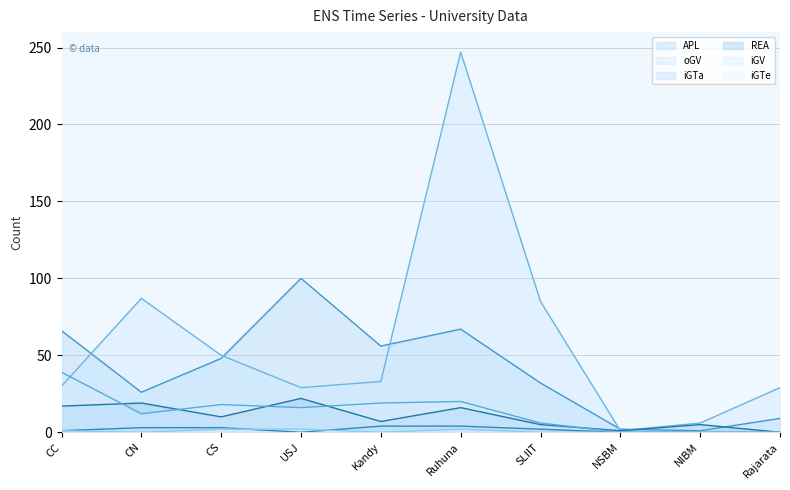

Reading left to right, transcribe all the data shown in this chart.

APL: 66	26	48	100	56	67	32	2	1	9
oGV: 30	87	50	29	33	247	85	1	6	29
iGTa: 1	3	3	0	4	4	2	0	0	0
REA: 17	19	10	22	7	16	5	1	5	0
iGV: 39	12	18	16	19	20	6	0	0	0
iGTe: 1	0	2	2	0	2	0	0	0	0